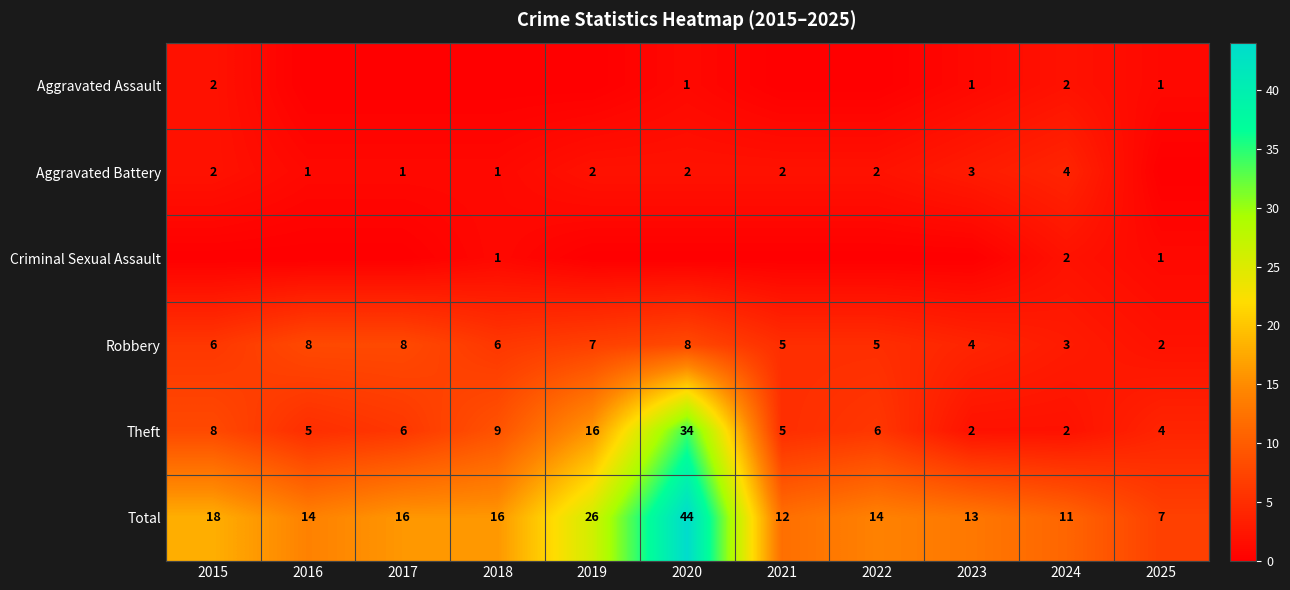

Which series has the largest range (max minus min)?

Total